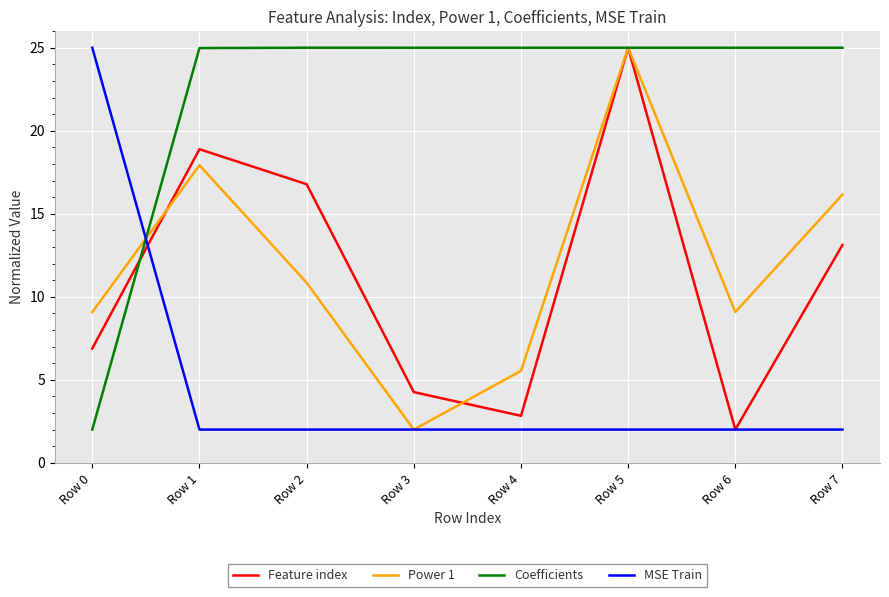

Where do Coefficients and MSE Train first cross each other?

Row 0 and Row 1